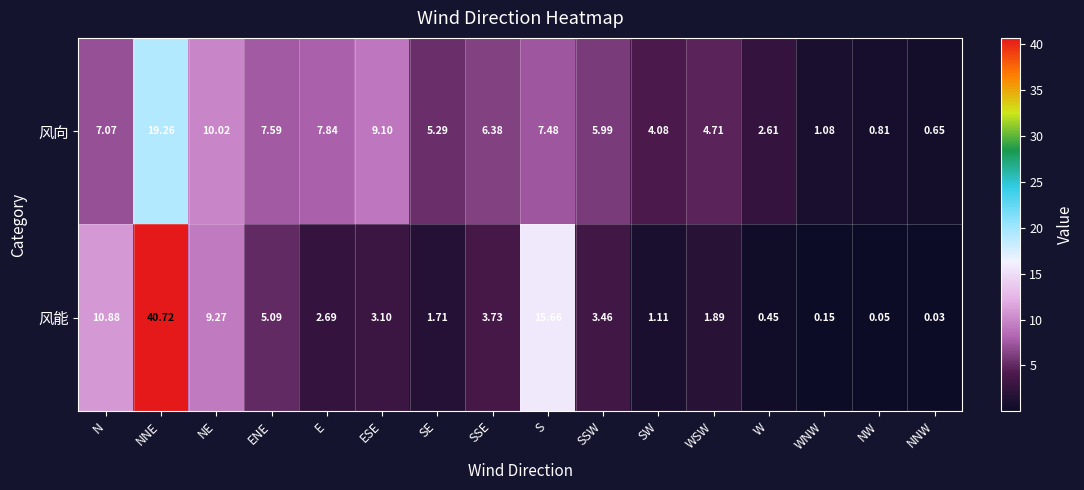

What is the greatest value displayed?

40.7